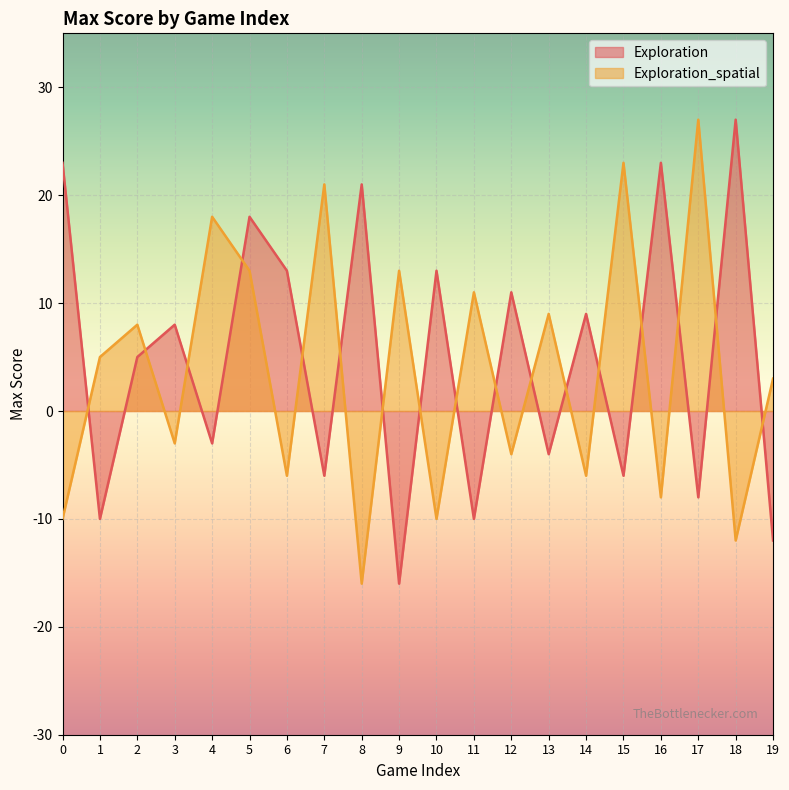

Rank the categories by Exploration_spatial value from highest to lowest.

17, 15, 7, 4, 5, 9, 11, 13, 2, 1, 19, 3, 12, 6, 14, 16, 0, 10, 18, 8